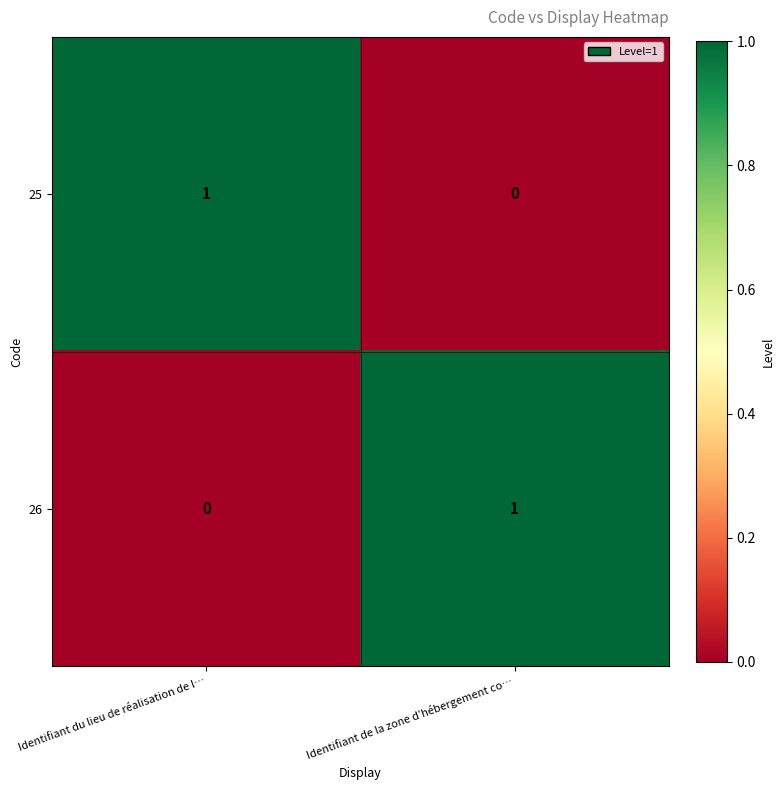

Reading left to right, extract all data points from this chart.

25: 1	0
26: 0	1